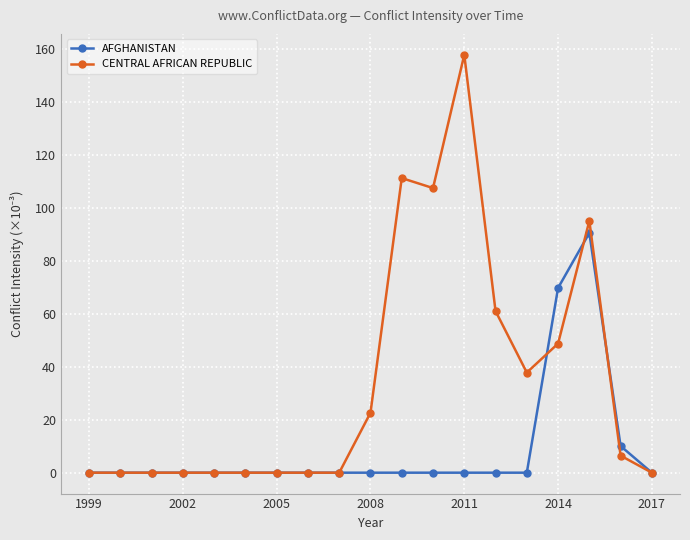

List the series in order of their peak value, lowest first.

AFGHANISTAN, CENTRAL AFRICAN REPUBLIC